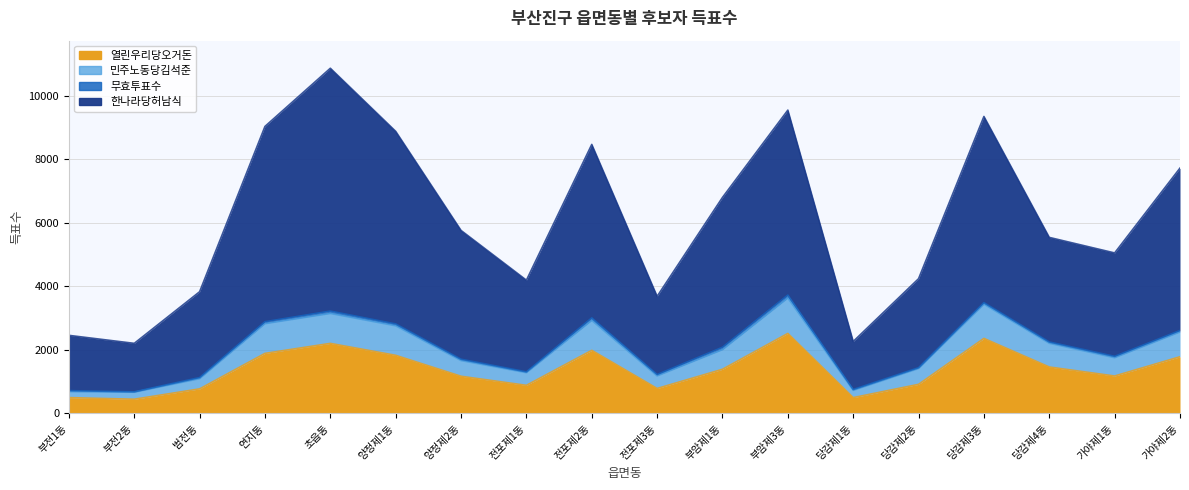

True or false: 민주노동당김석준 has a value of 684 at 가야제1동.

False